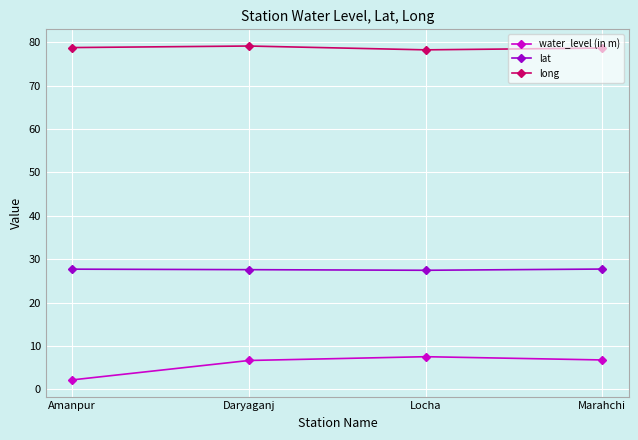

In water_level (in m), how many points are higher than both neighbors (excluding endpoints)?

1